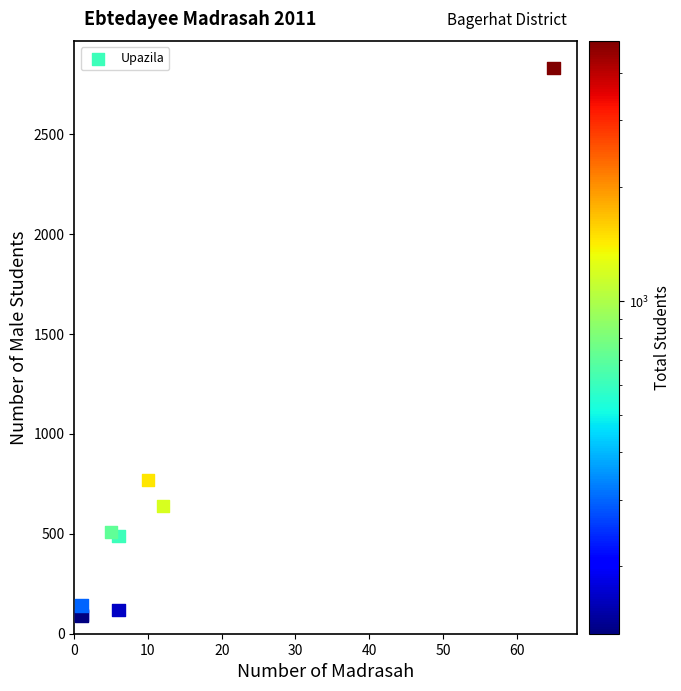

What Y value in the scatter plot is closest to 1459?

770